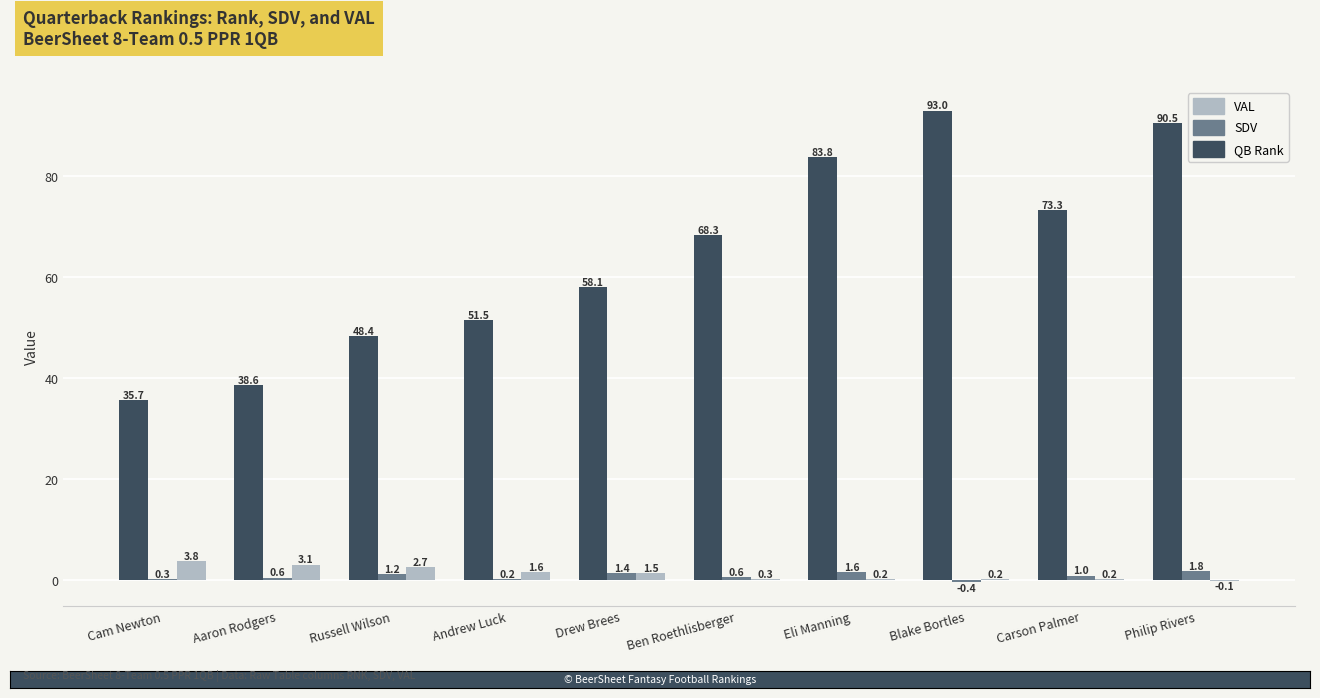

Read the QB Rank value at Eli Manning.

83.8